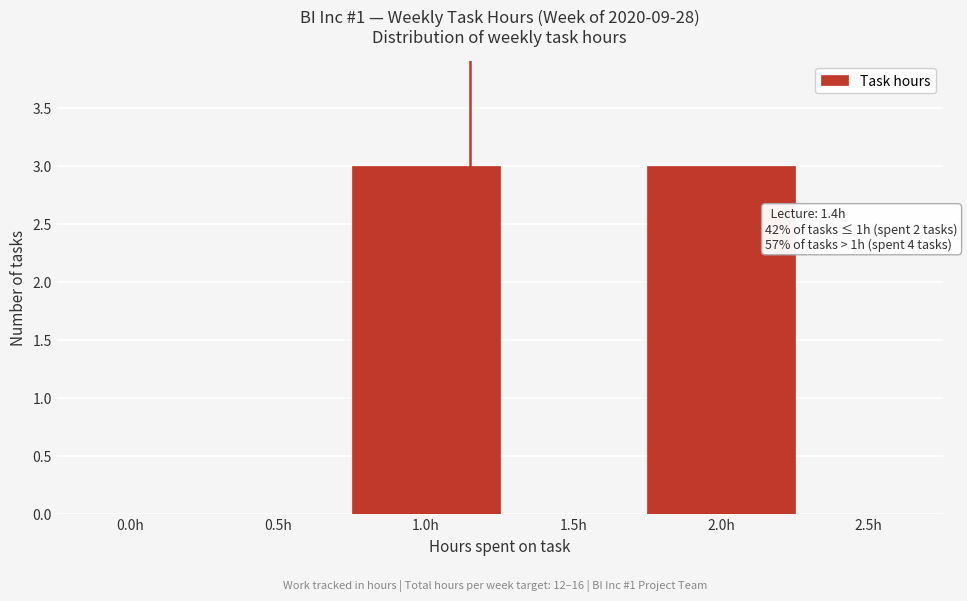

Reading left to right, what are all the values shown in this chart?

0.0h=0	0.5h=0	1.0h=3	1.5h=0	2.0h=3	2.5h=0